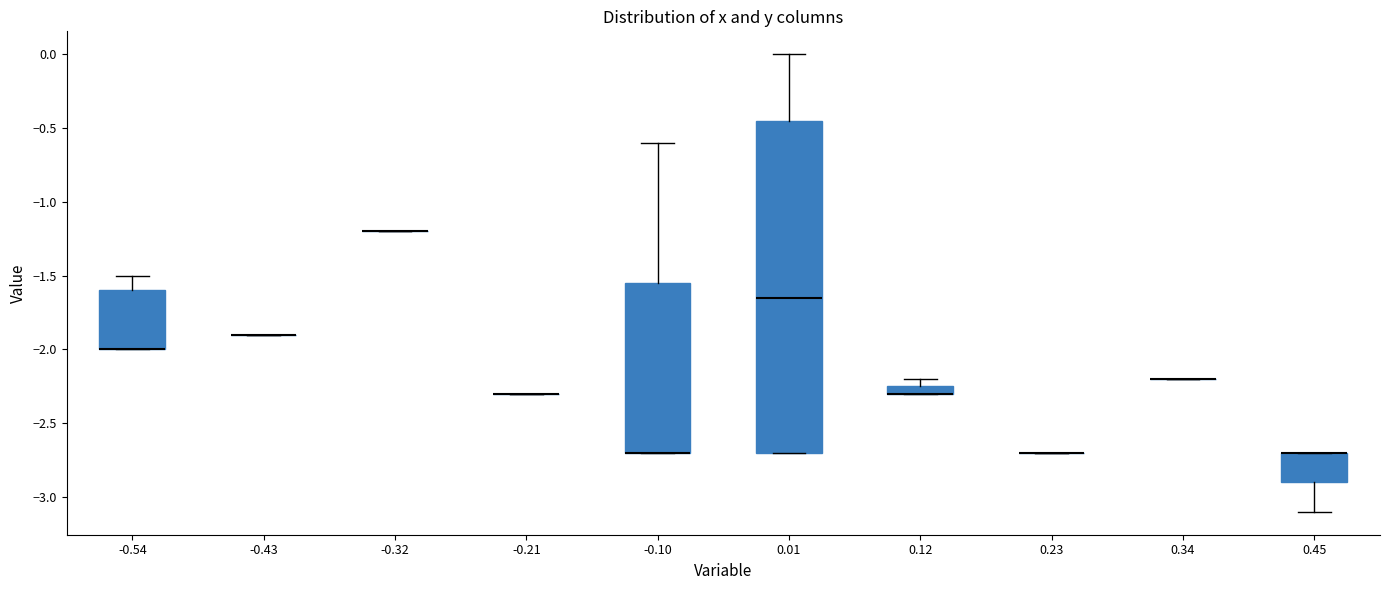

Where is the upper edge of the box at x = -0.54 on the y-axis? The values are not printed on the chart, so give them approximately, as read against the axis.

-1.60